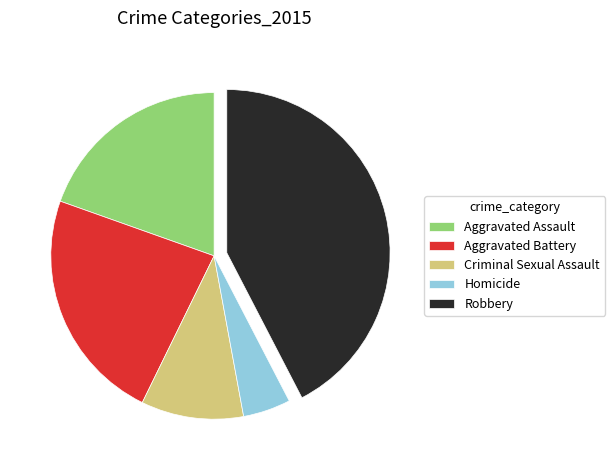

Is there any slice that represents more than half of the pie?

No